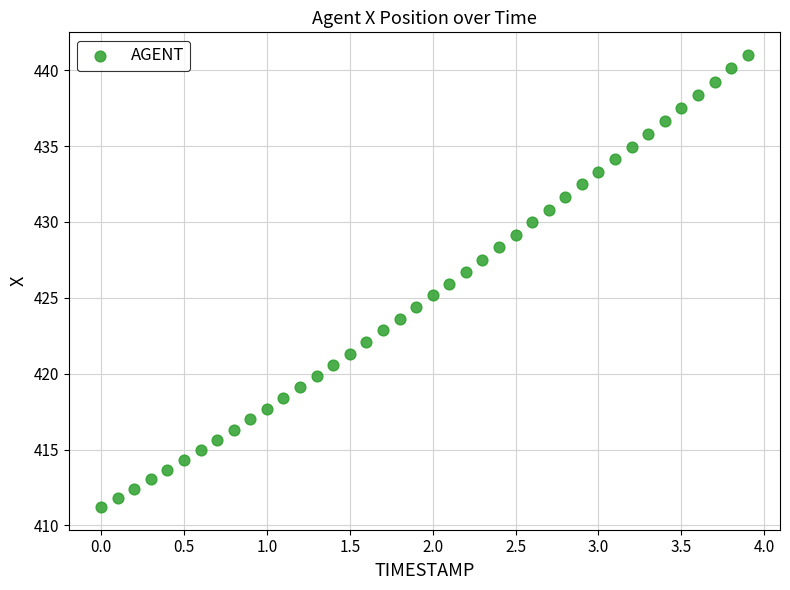

What is the range of Y values (max minus min)?

29.8